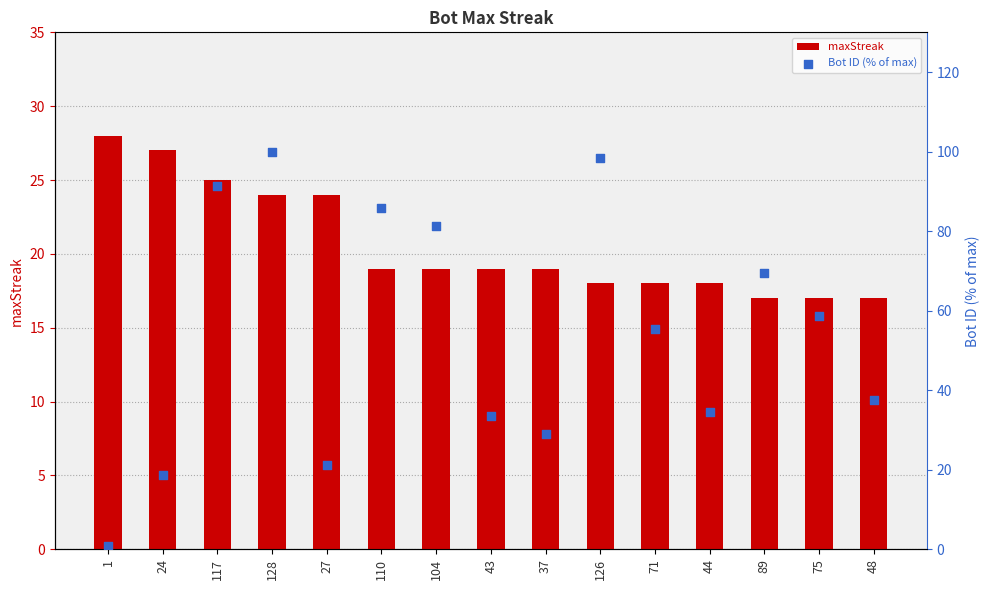

At how many categories does at least one series exceed 4?

15